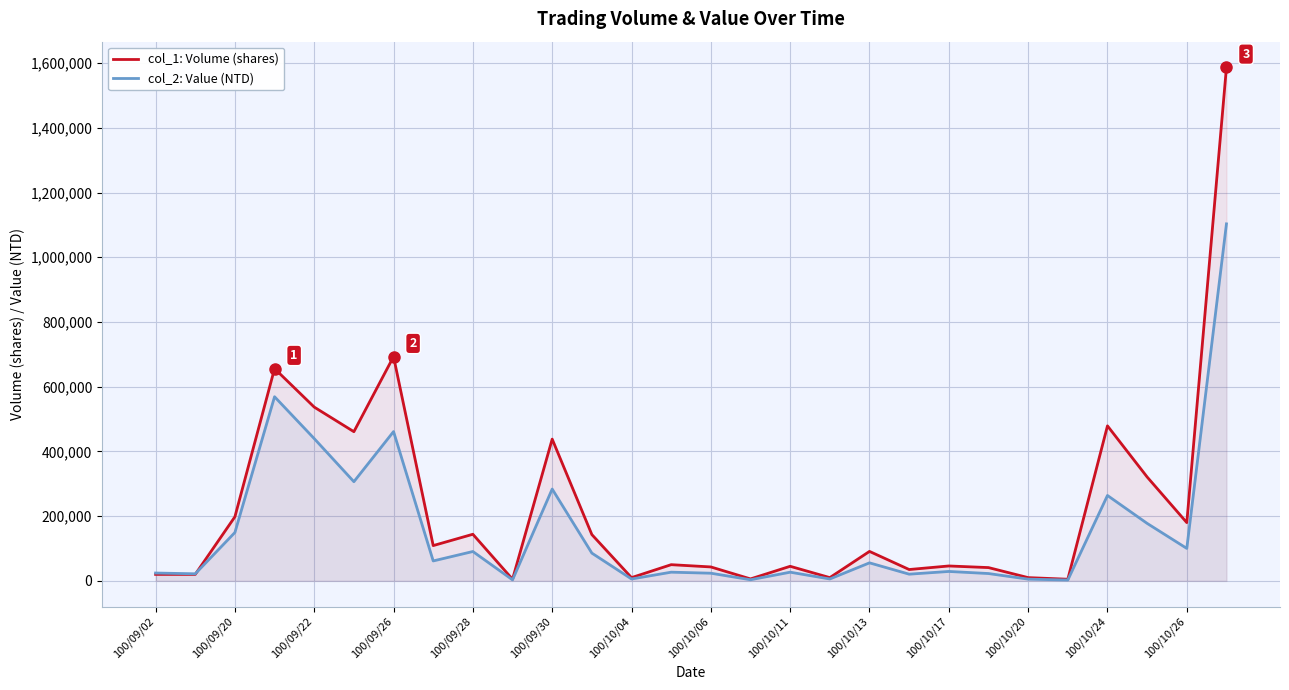

What value does the col_1: Volume (shares) series have at 15, to the nearest 100?

6000